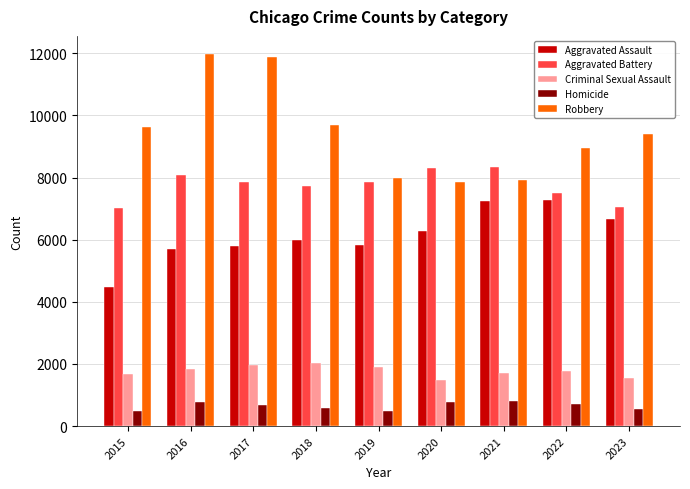

What is the difference between the Aggravated Assault values at 2018 and 2019?

160